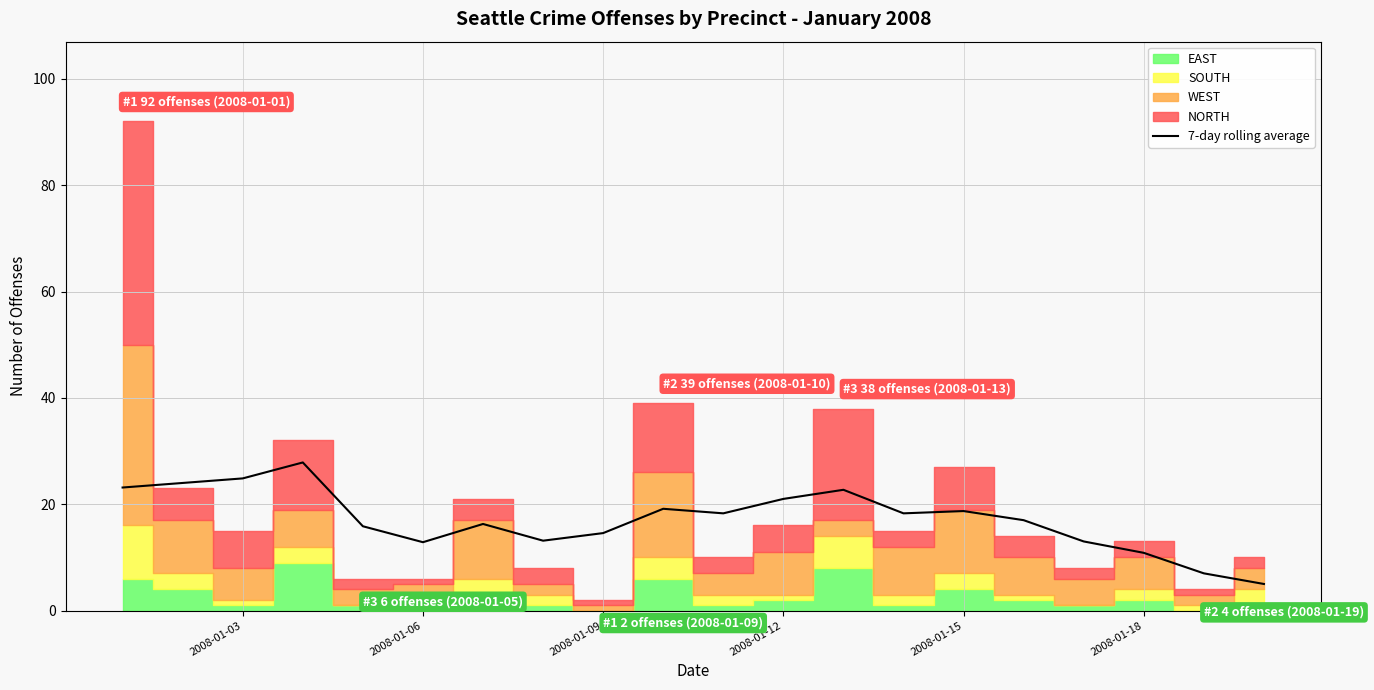

Is it true that 7-day rolling average equals 12.3 at 2008-01-03?

False